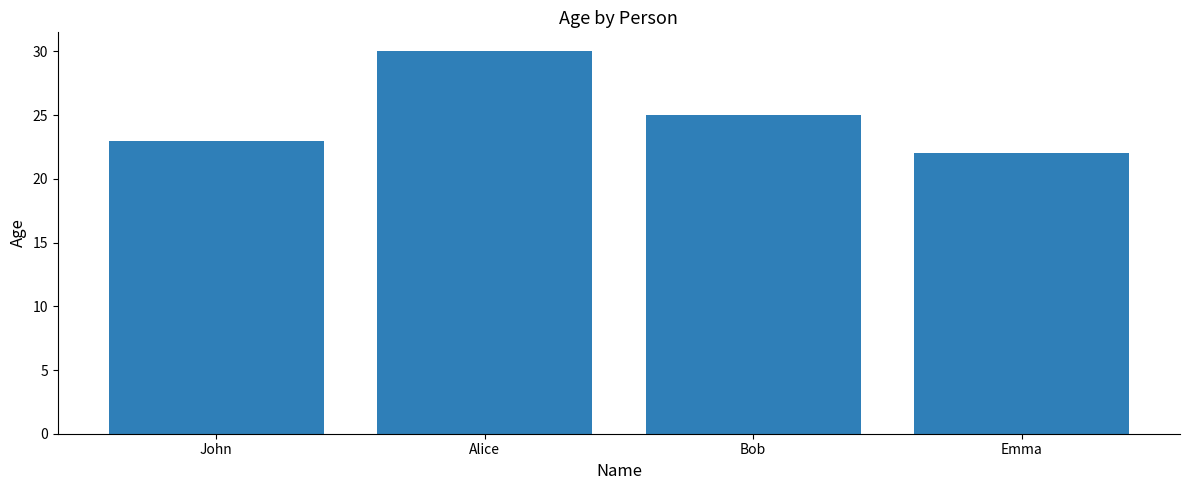

Are the bars grouped side by side (vs. stacked)?

No